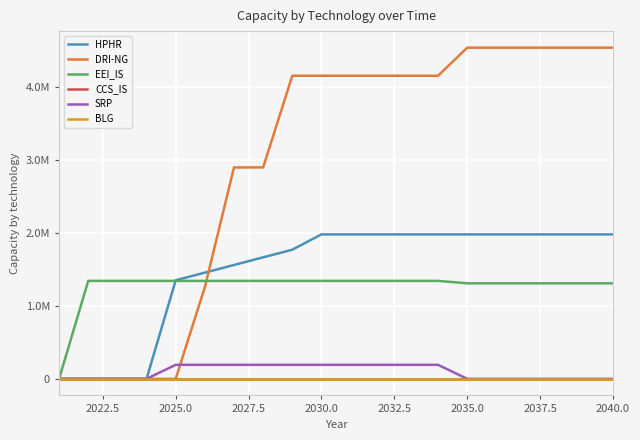

Does the chart have visible grid lines?

Yes